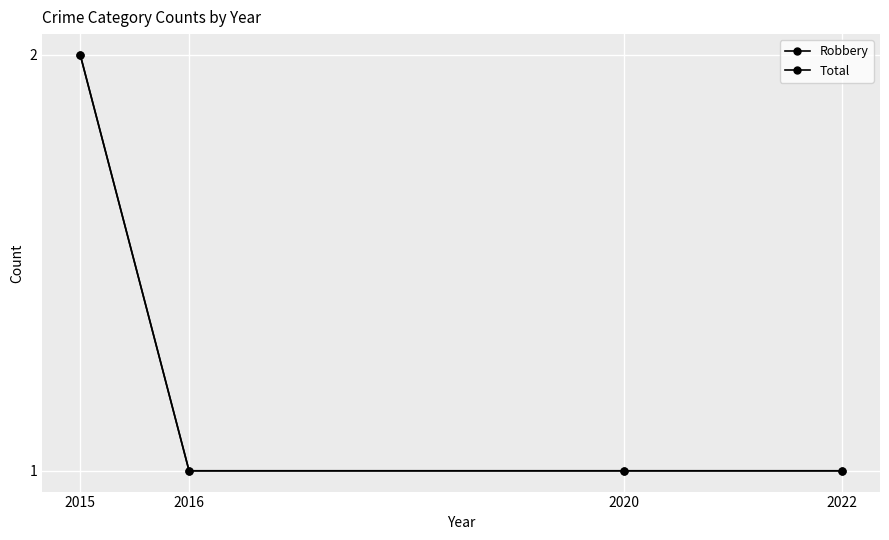

True or false: Robbery has more than 2 interior local peaks.

False